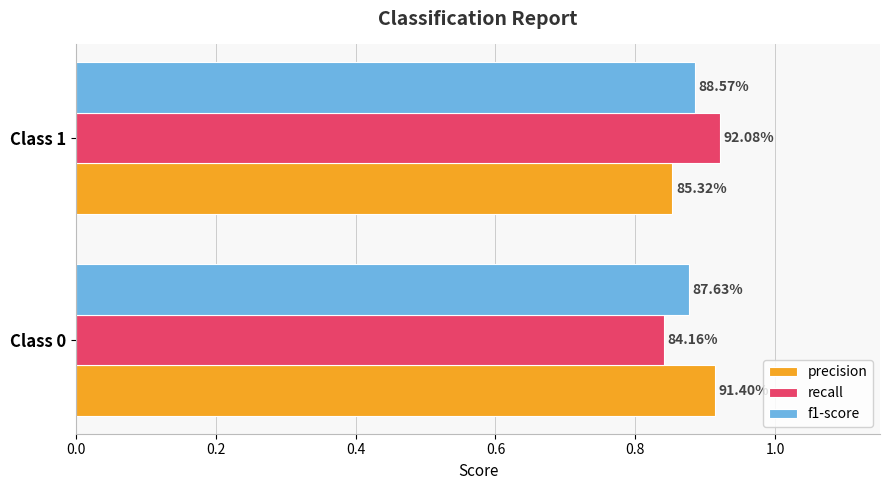

What are all the series names shown in the legend?

precision, recall, f1-score